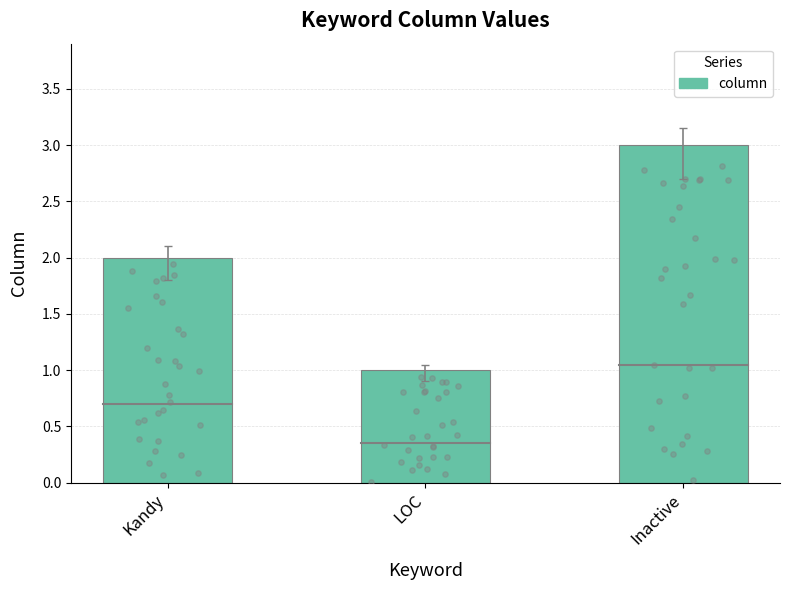

What is the change in value from LOC to Inactive?

+2